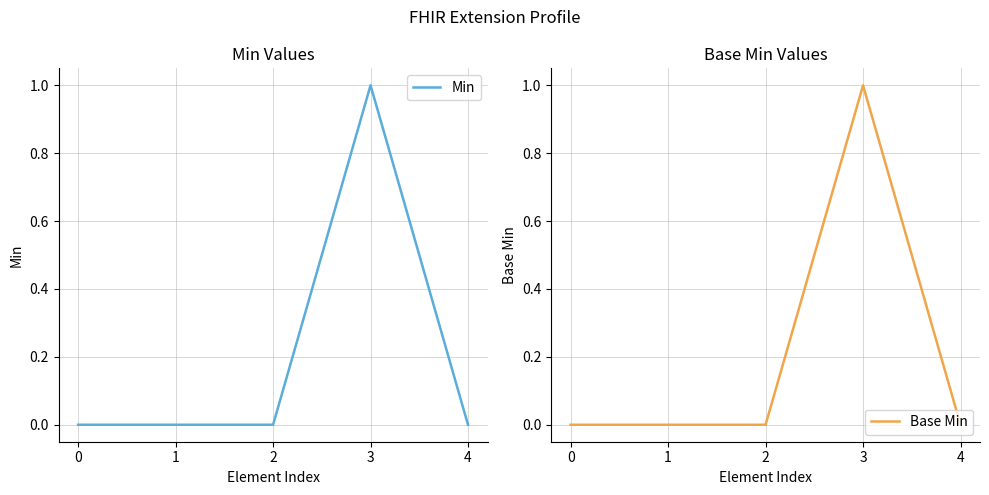

True or false: Min and Base Min intersect in this chart.

False